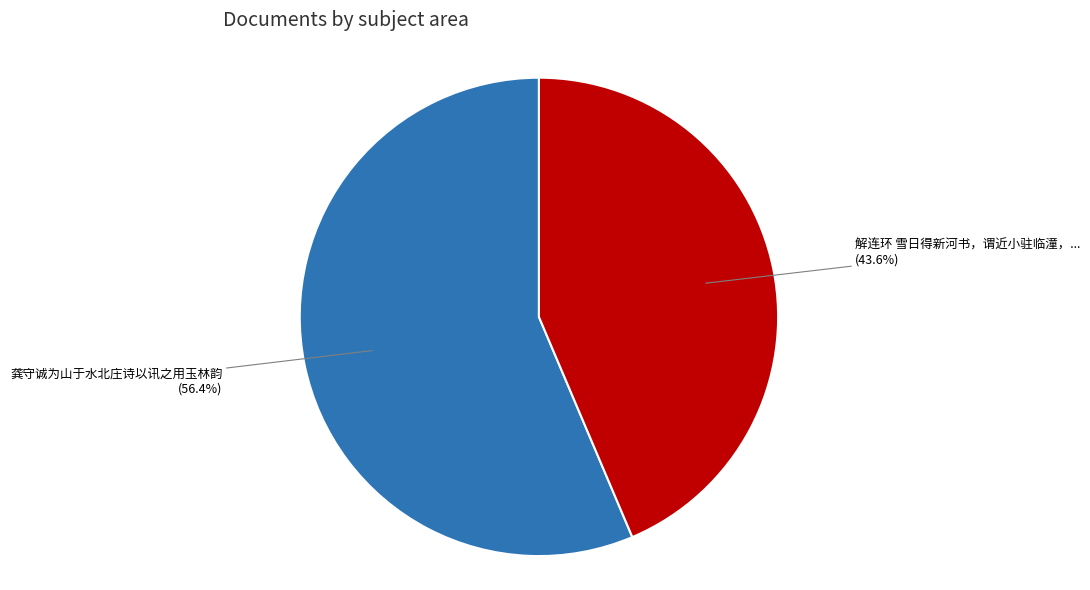

Is there a majority slice in this chart?

Yes